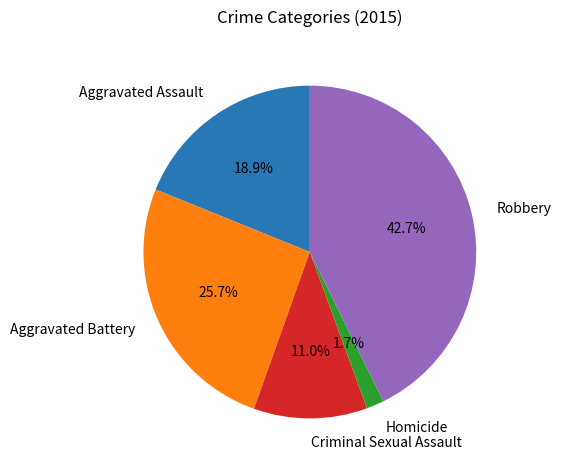

To the nearest percent, what percentage of the pie is Criminal Sexual Assault?

11%